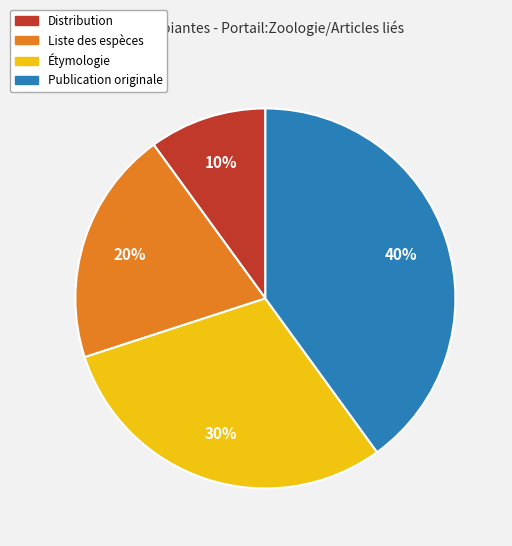

How many slices are in this pie chart?

4